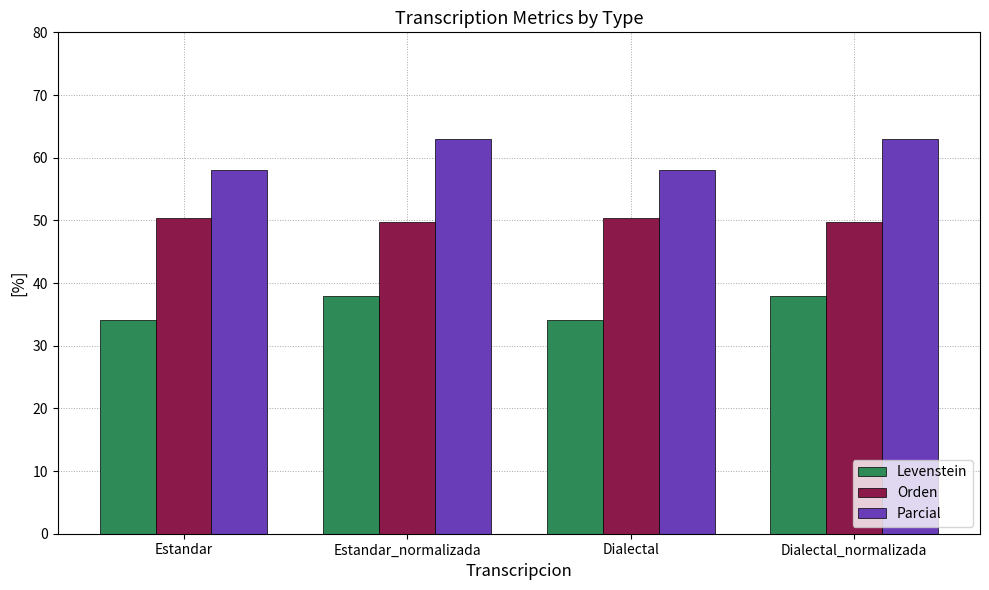

Rank the series by their maximum value, from highest to lowest.

Parcial, Orden, Levenstein